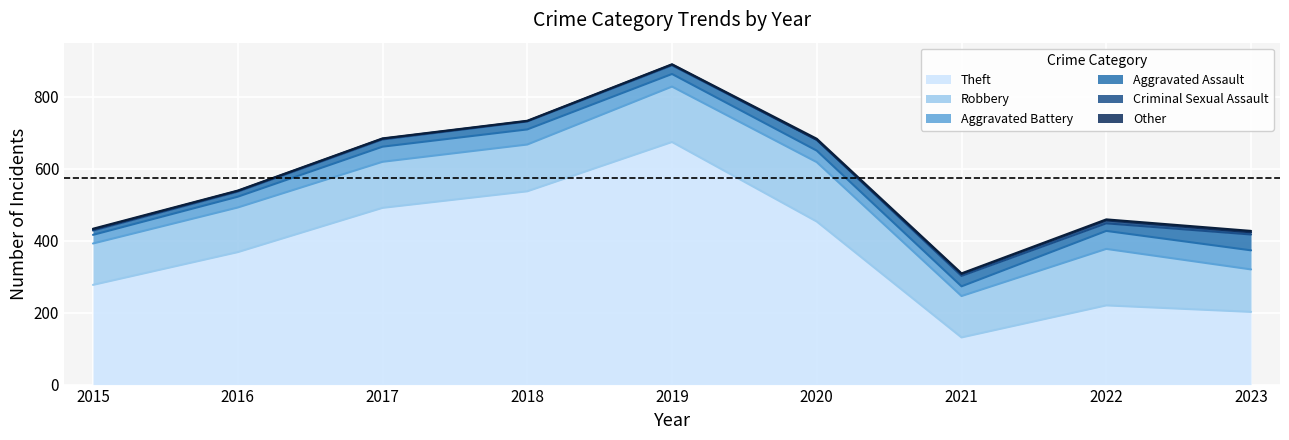

At how many categories does at least one series exceed 62?

9